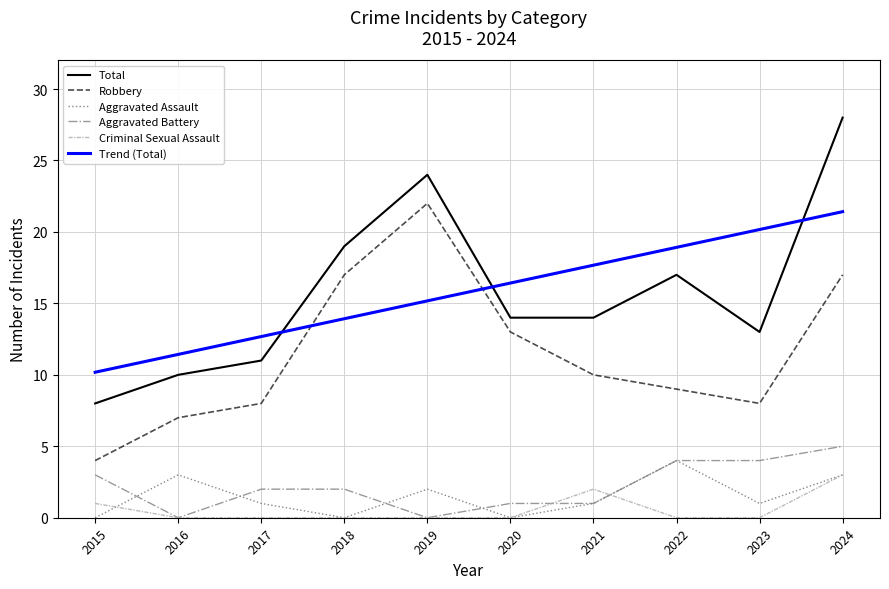

Count the number of categories in the chart.

10